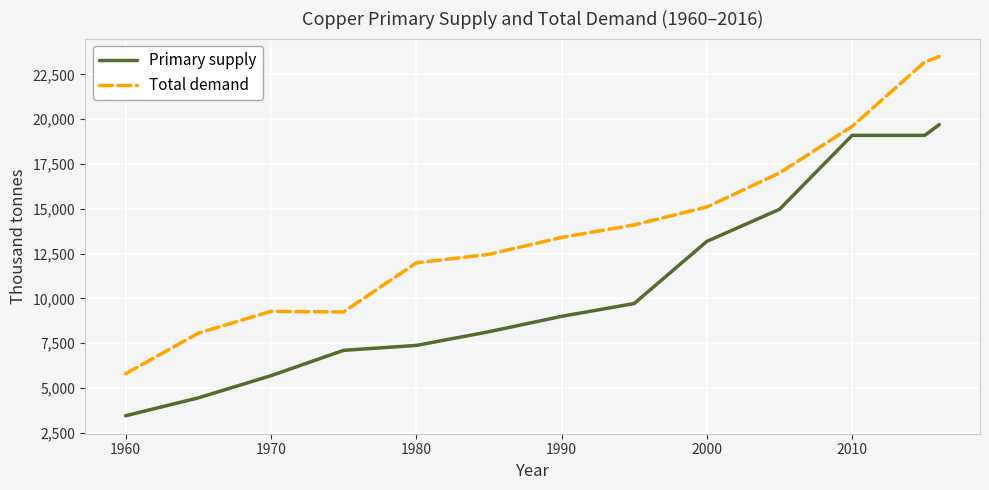

Which series has the largest total across all categories?

Total demand